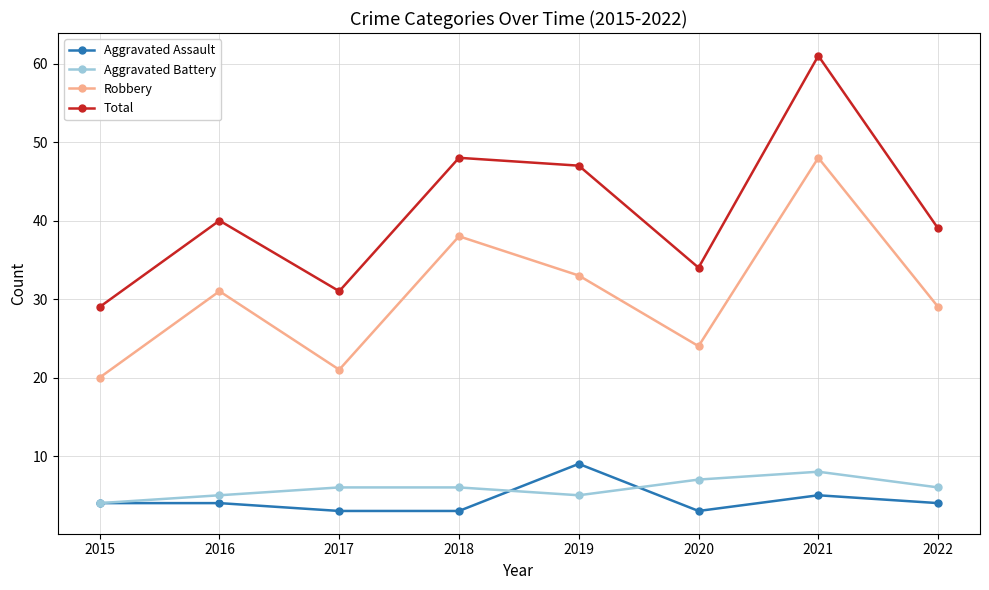

True or false: Robbery has more than 0 points higher than both neighbors.

True